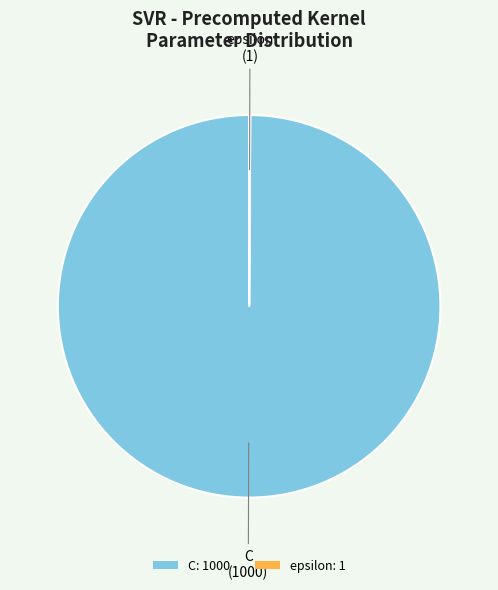

Is C: 1000 the majority of the pie?

Yes